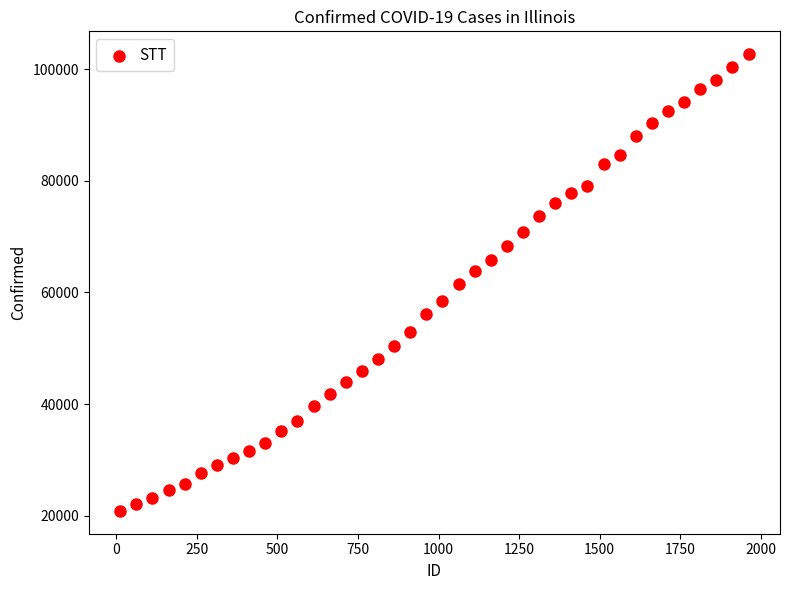

What is the range of X values (max minus min)?

1950